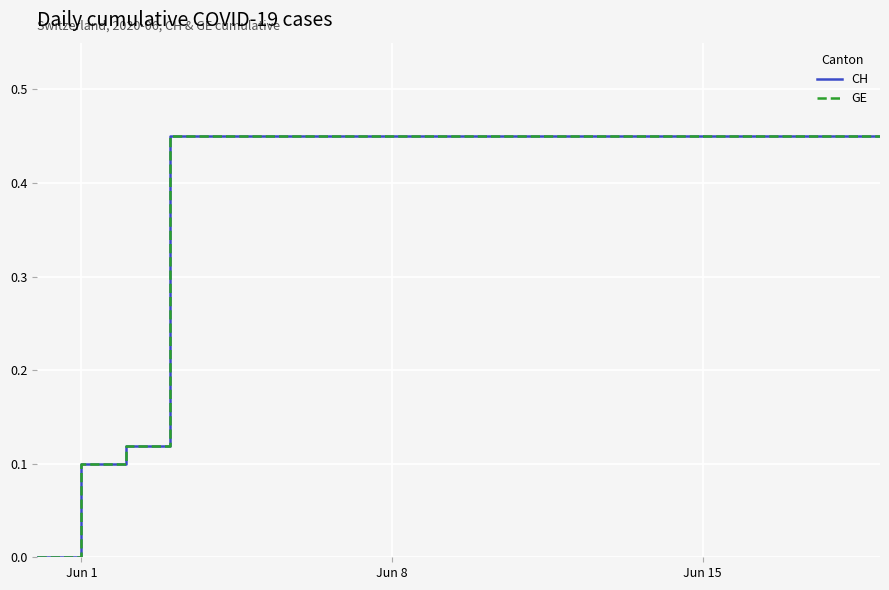

Is this an area chart (filled region under the line)?

No